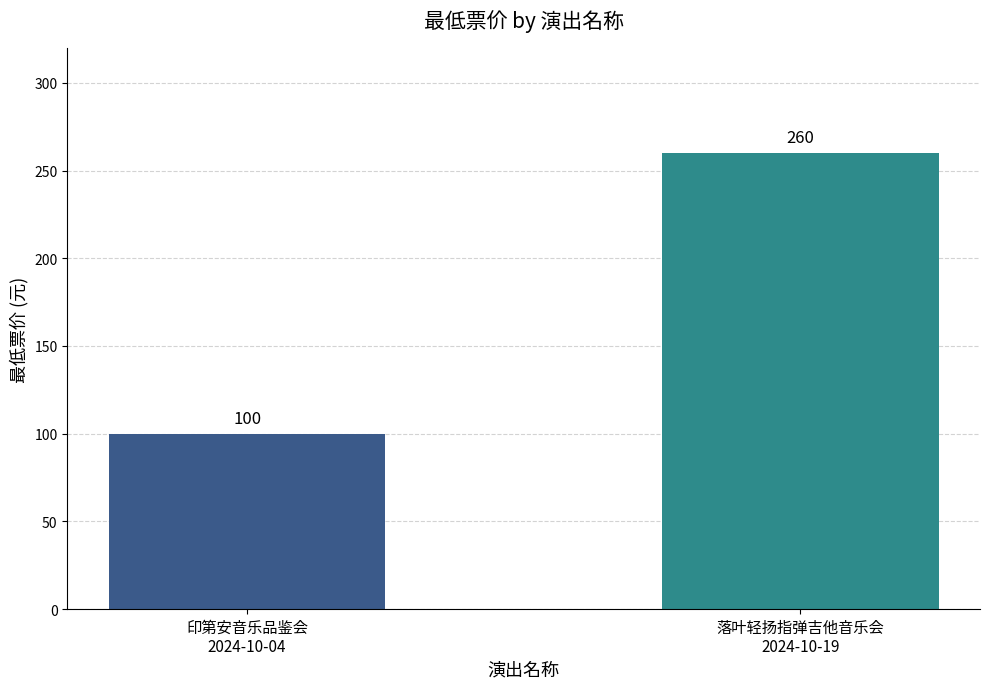

What is the value of the 2nd bar from the left?

260